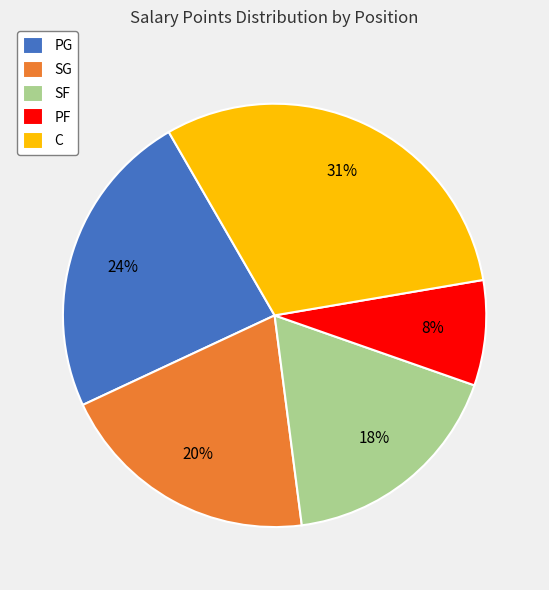

What is the smallest slice in the pie chart?

PF